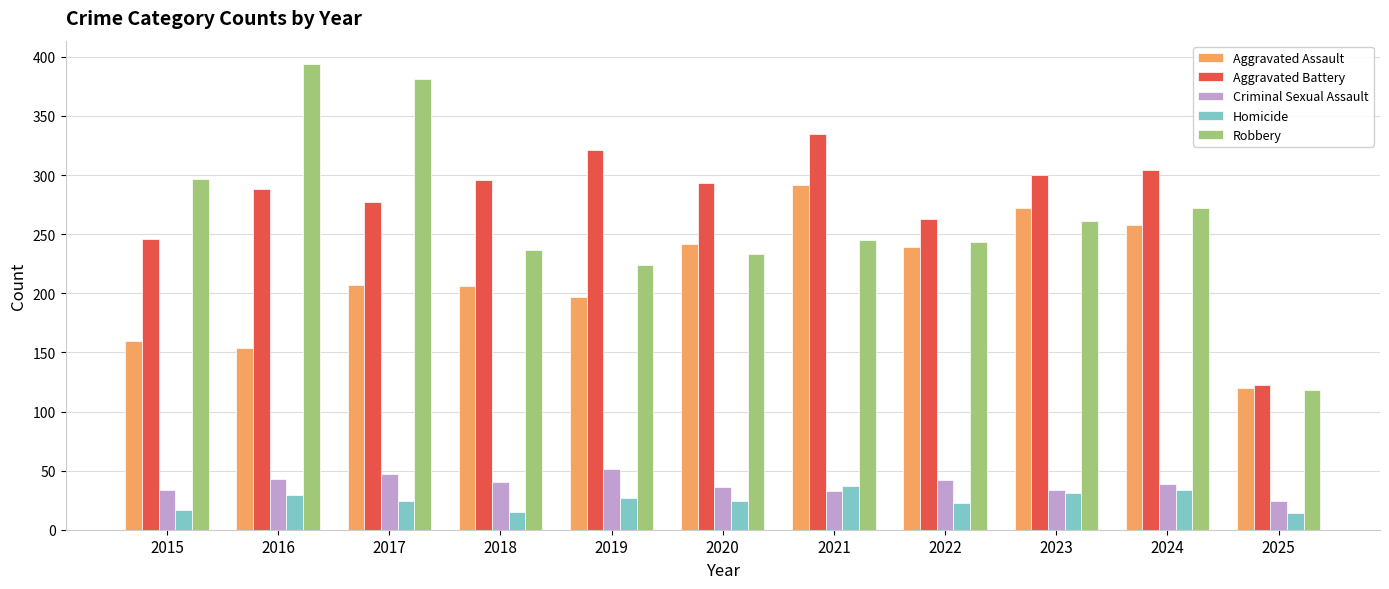

Which series has the largest total across all categories?

Aggravated Battery